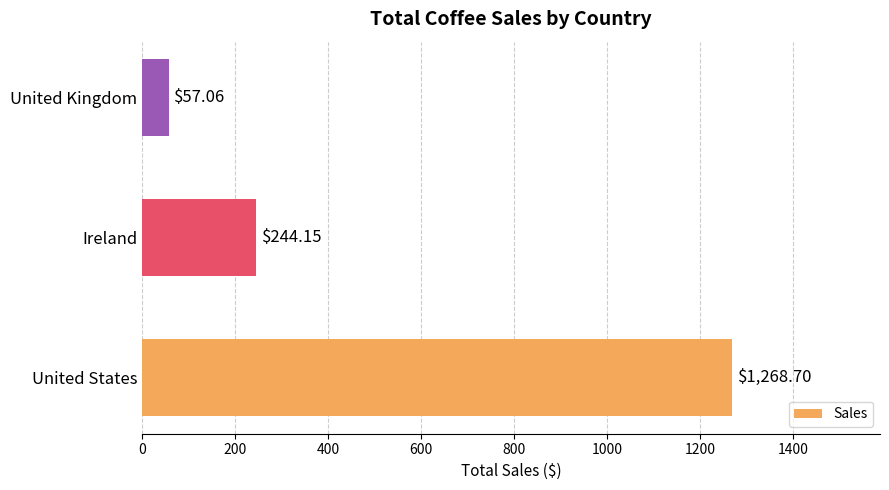

Rank the categories by value from highest to lowest.

United States, Ireland, United Kingdom